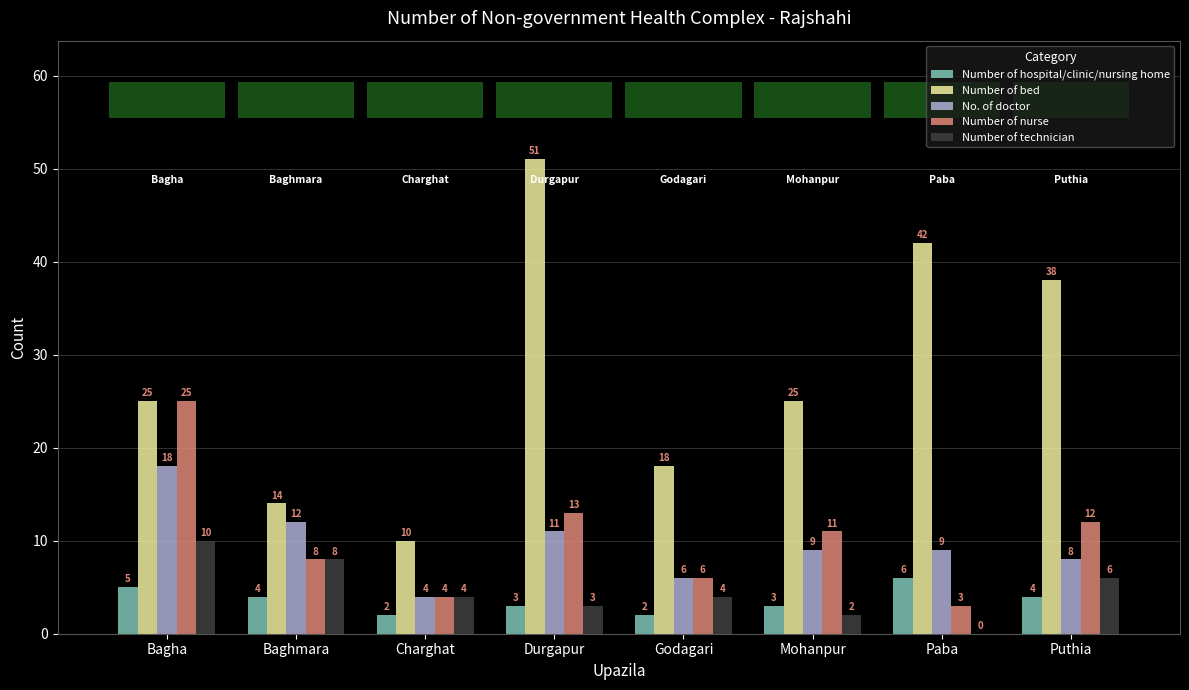

Reading left to right, list all the values displayed in this chart.

Number of hospital/clinic/nursing home: 5	4	2	3	2	3	6	4
Number of bed: 25	14	10	51	18	25	42	38
No. of doctor: 18	12	4	11	6	9	9	8
Number of nurse: 25	8	4	13	6	11	3	12
Number of technician: 10	8	4	3	4	2	0	6